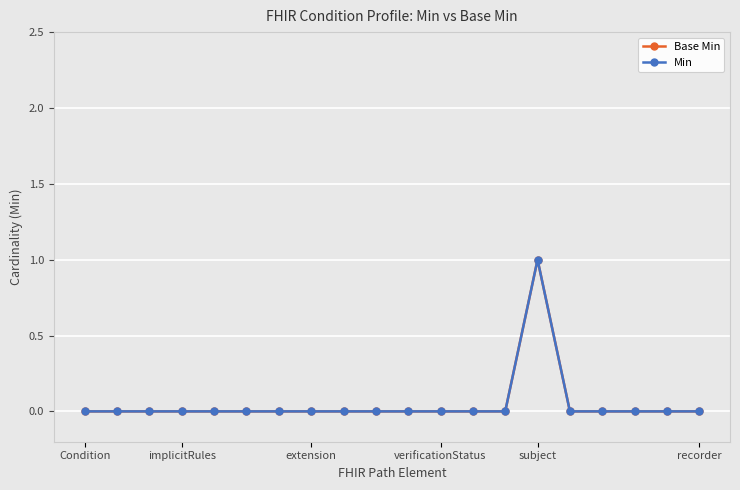

True or false: Min and Base Min intersect in this chart.

False